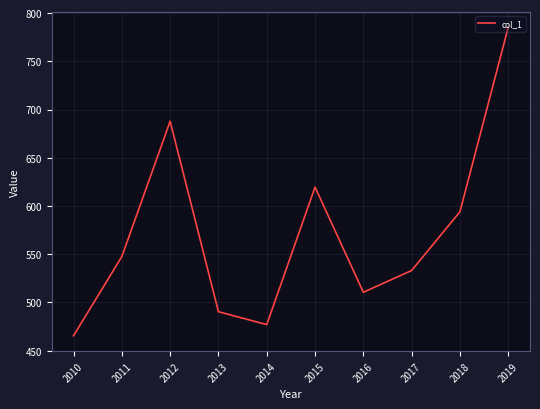

What is the change in value from 2010 to 2017?

+67.7